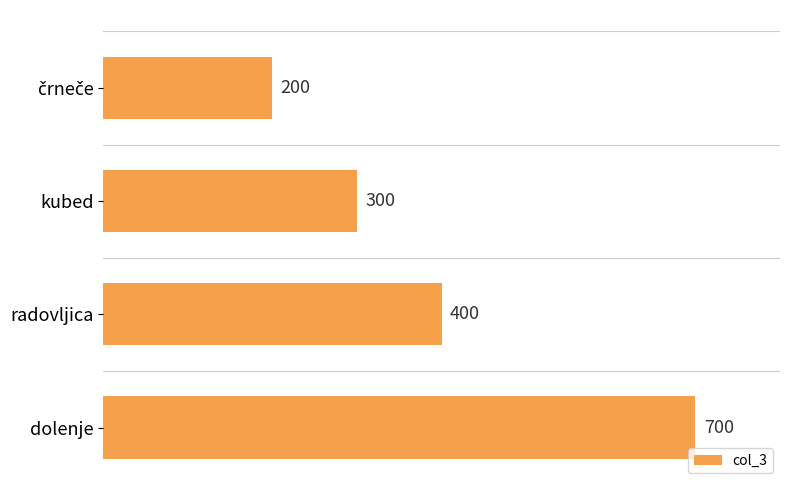

Where is the data nearest to the value 450?

radovljica